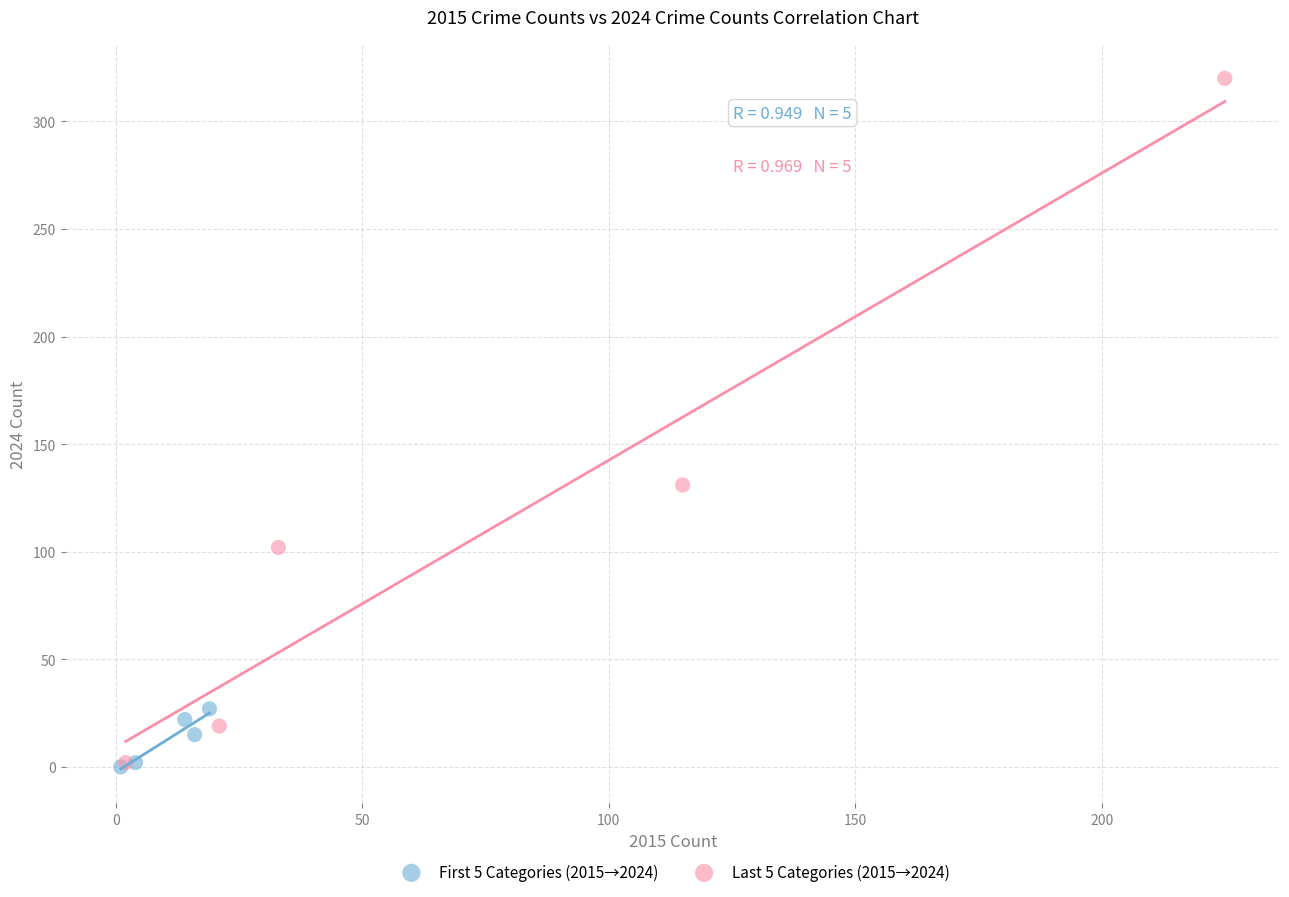

Which series reaches the maximum Y coordinate?

Last 5 Categories (2015→2024)